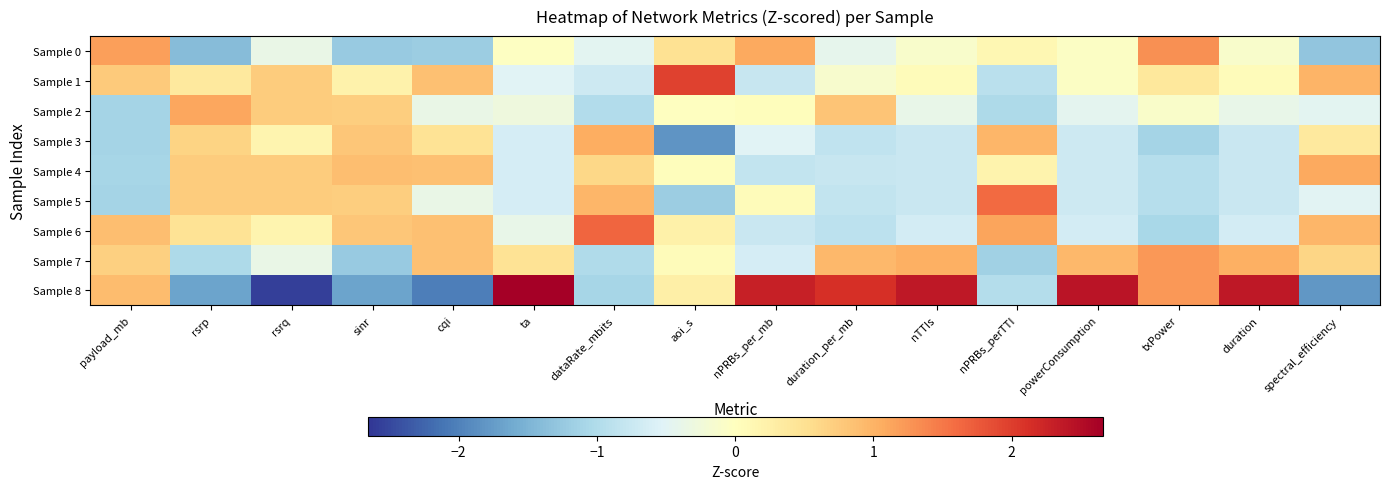

At which category is the sum across all series the highest?

spectral_efficiency